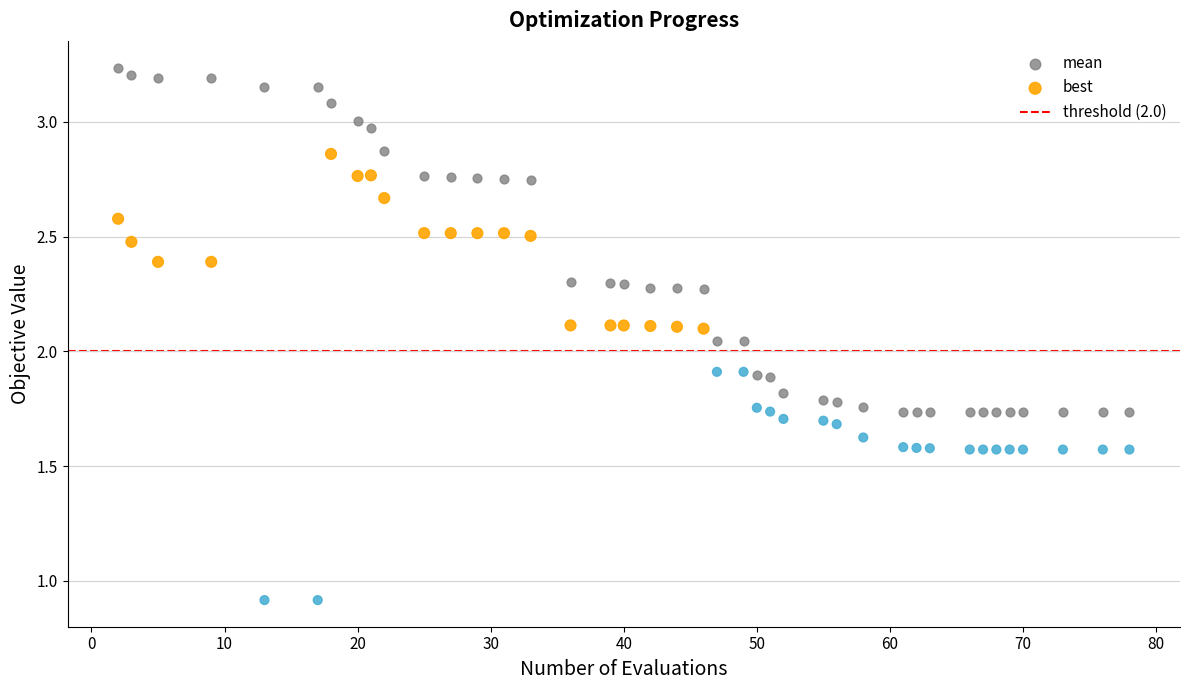

Which series contains the lowest Y value?

best